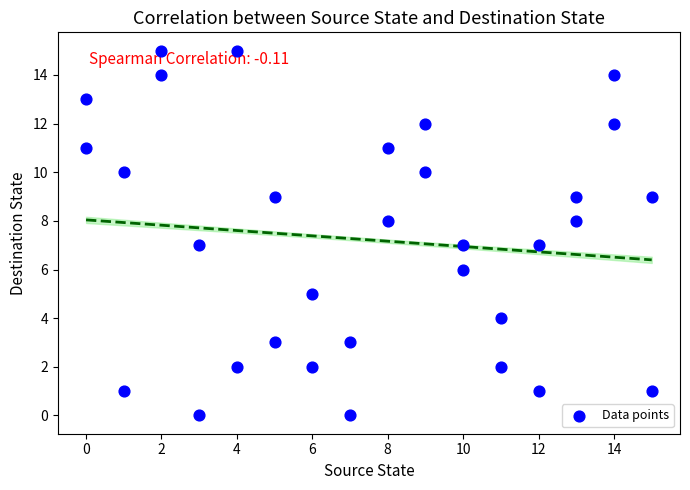

What is the range of X values (max minus min)?

15